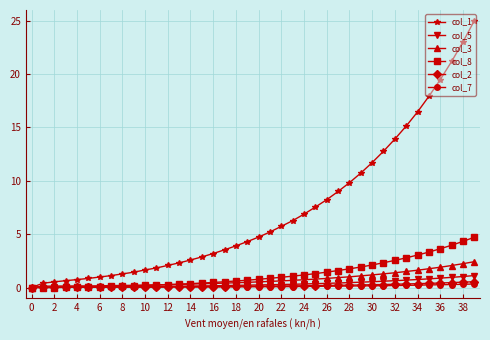

Which series has the widest spread of values?

col_1